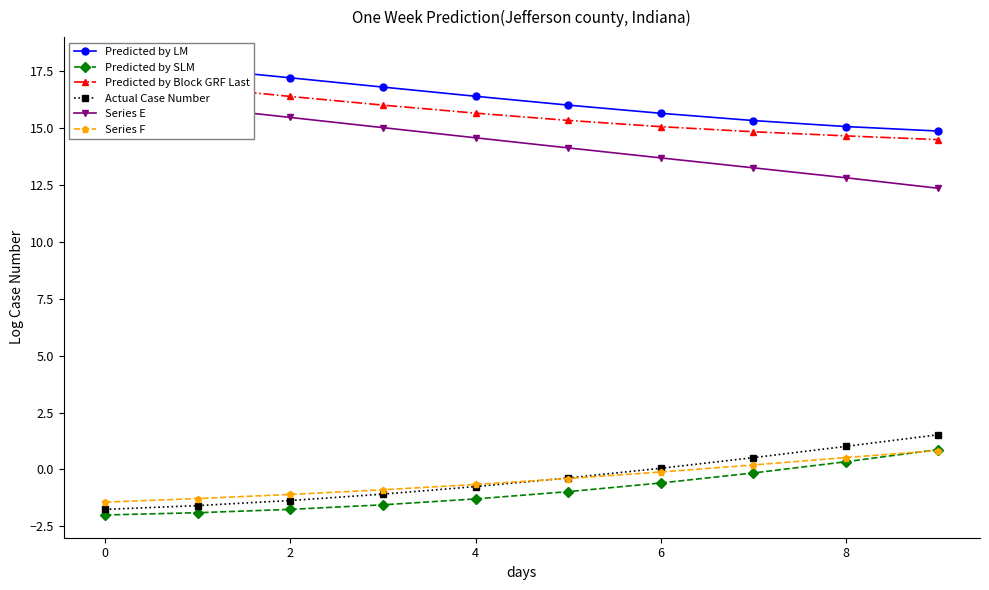

Reading left to right, what are all the values shown in this chart?

Predicted by LM: 18.0	17.6	17.2	16.8	16.4	16.0	15.7	15.3	15.1	14.9
Predicted by SLM: -2.0	-1.9	-1.8	-1.6	-1.3	-1.0	-0.6	-0.2	0.3	0.9
Predicted by Block GRF Last: 17.2	16.8	16.4	16.0	15.7	15.3	15.1	14.8	14.7	14.5
Actual Case Number: -1.8	-1.6	-1.4	-1.1	-0.8	-0.4	0.1	0.5	1.0	1.5
Series E: 16.4	15.9	15.5	15.0	14.6	14.1	13.7	13.3	12.8	12.4
Series F: -1.4	-1.3	-1.1	-0.9	-0.7	-0.4	-0.1	0.2	0.5	0.8